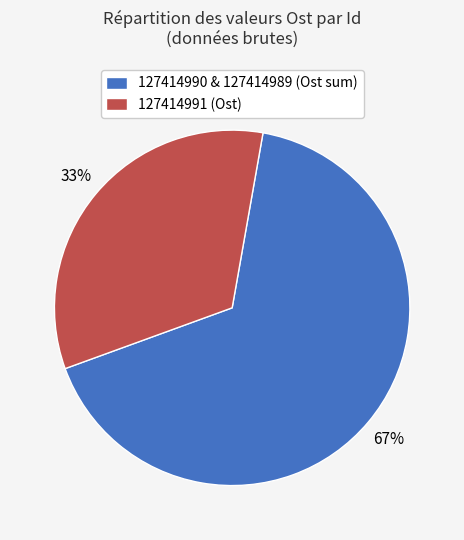

Rank the categories by value from lowest to highest.

127414991 (Ost), 127414990 & 127414989 (Ost sum)